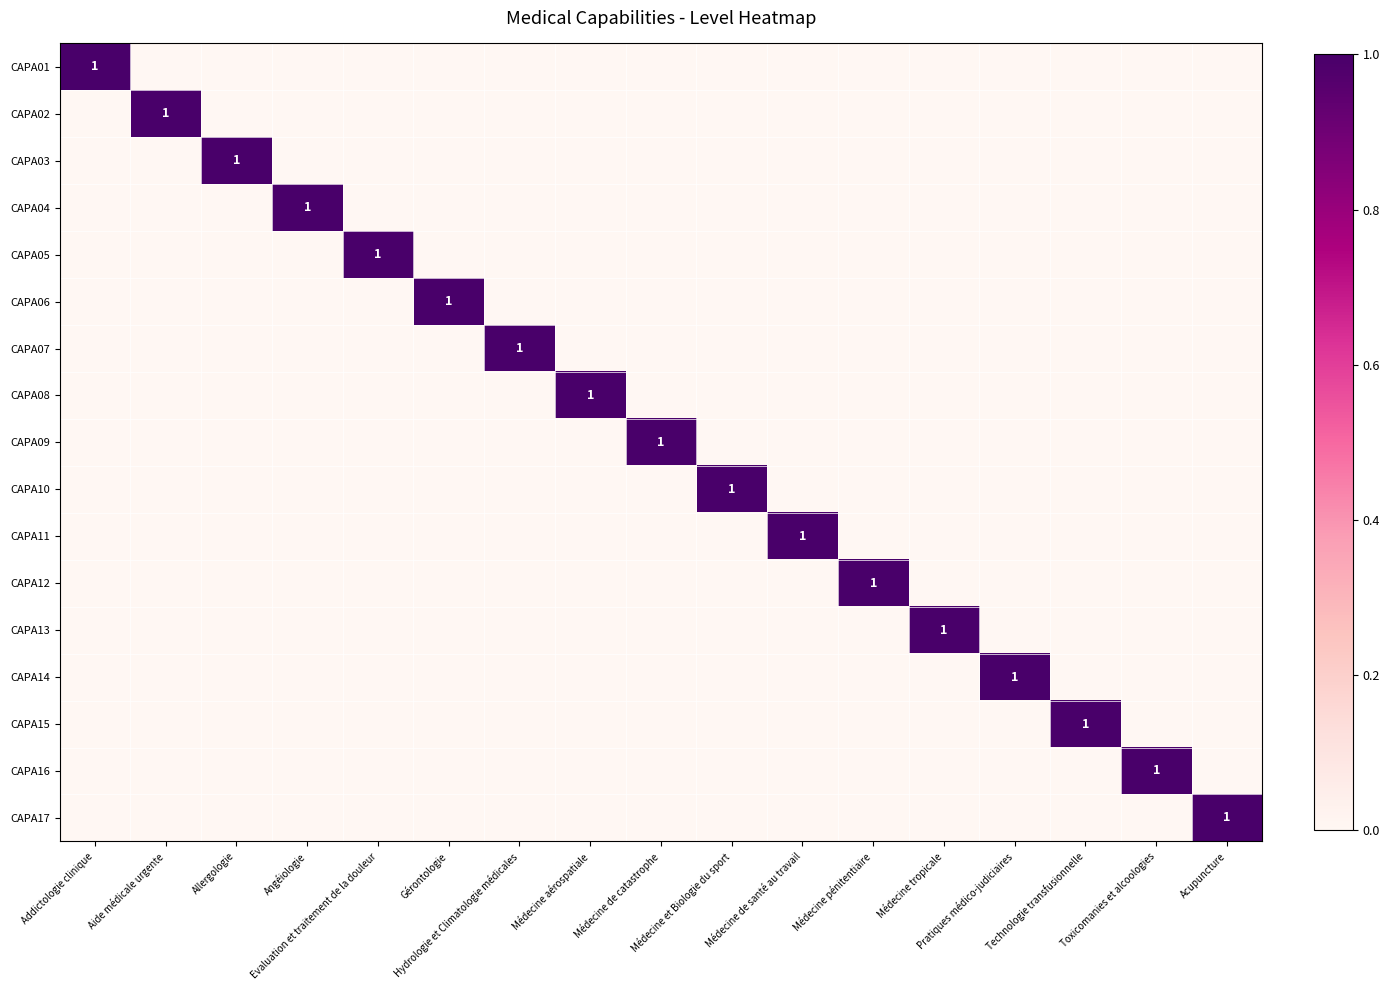

How many positive values does the CAPA17 series have?

1